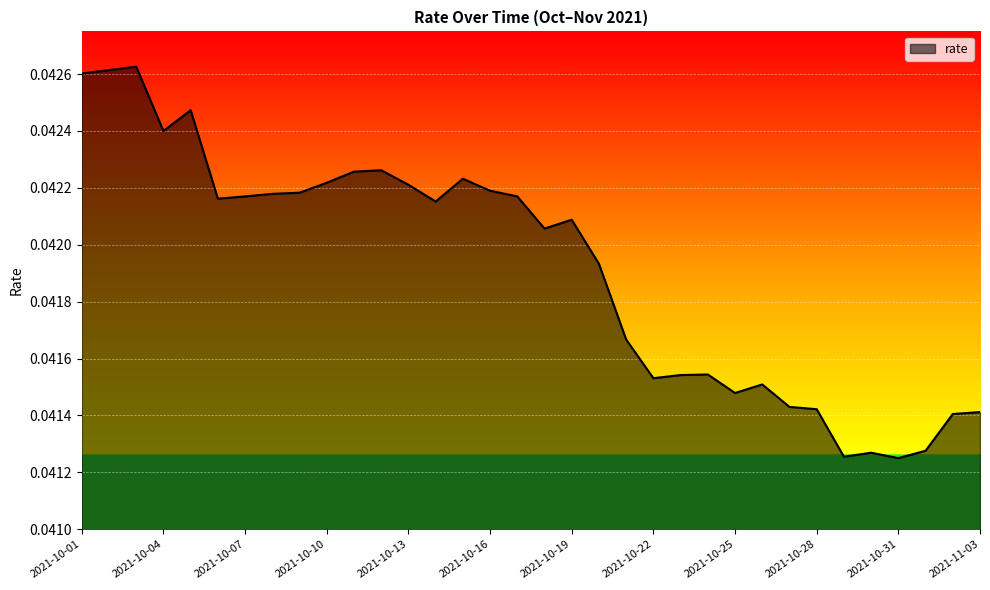

Is this an area chart (filled region under the line)?

Yes